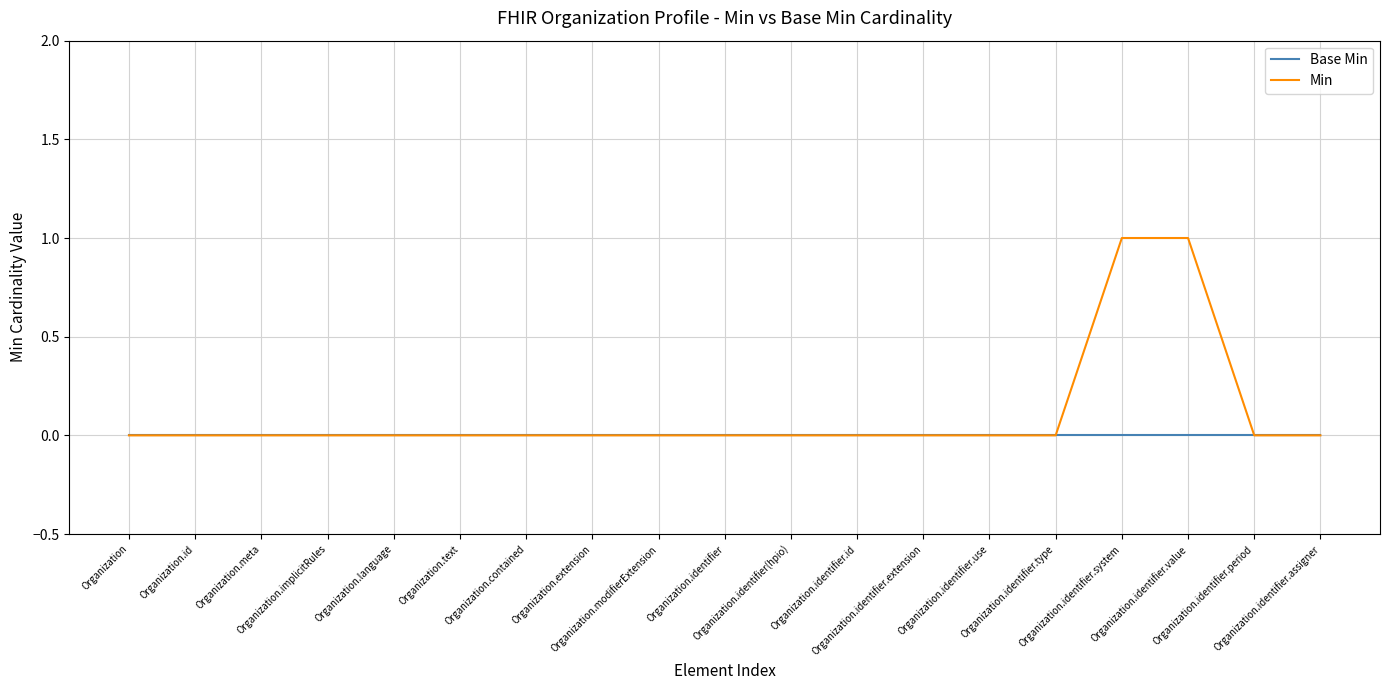

What is the difference between the second highest and second lowest values in the Min series?

1